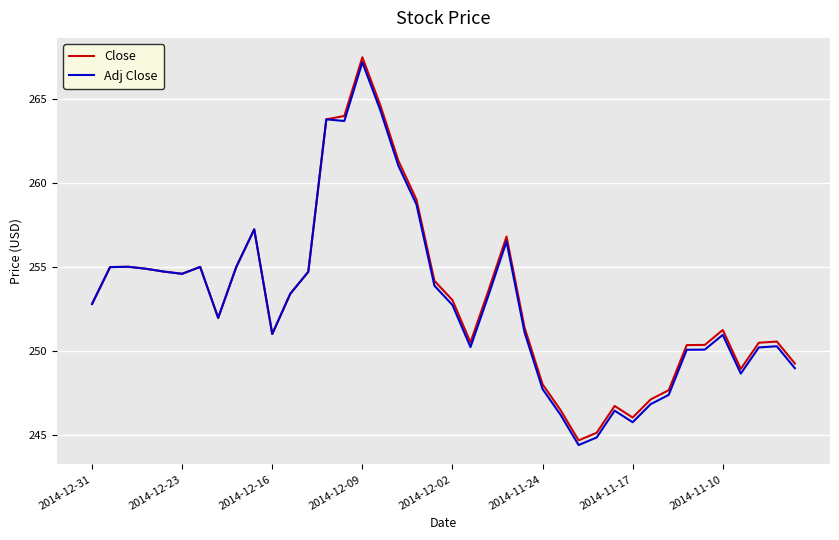

What is the sum of all Adj Close values?

10120.5